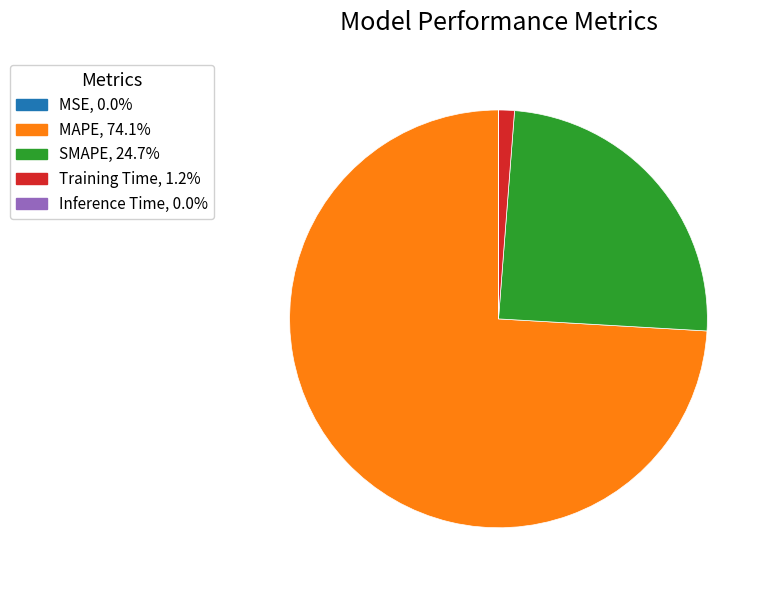

Is it true that MAPE is 74% of the pie?

True